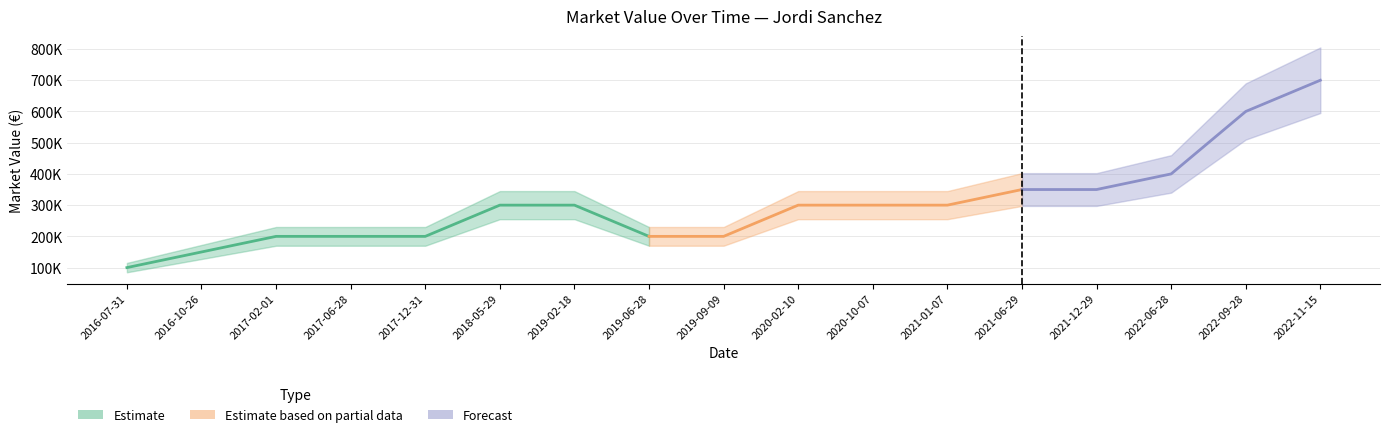

What value does the data have at 2019-09-09, to the nearest 100?

200000